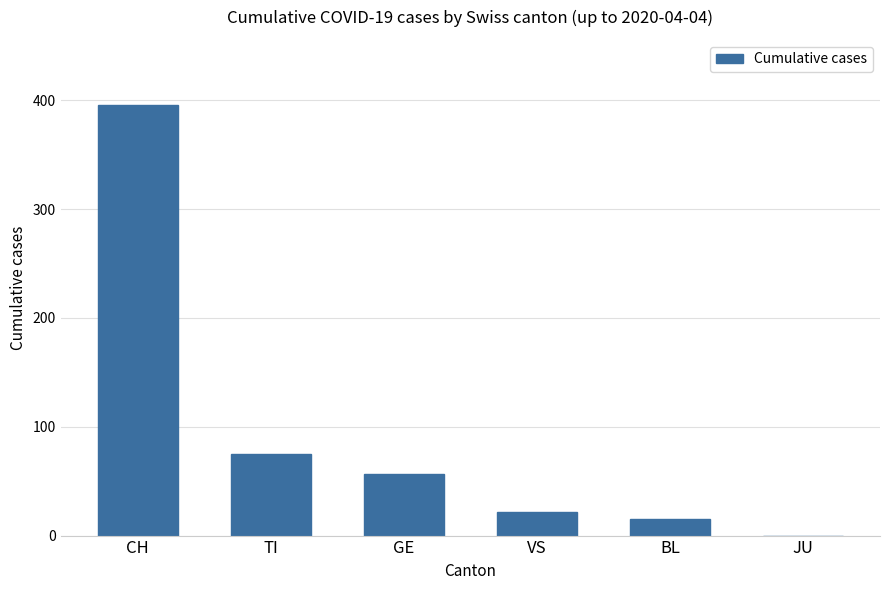

Which label corresponds to the largest value in the chart?

CH